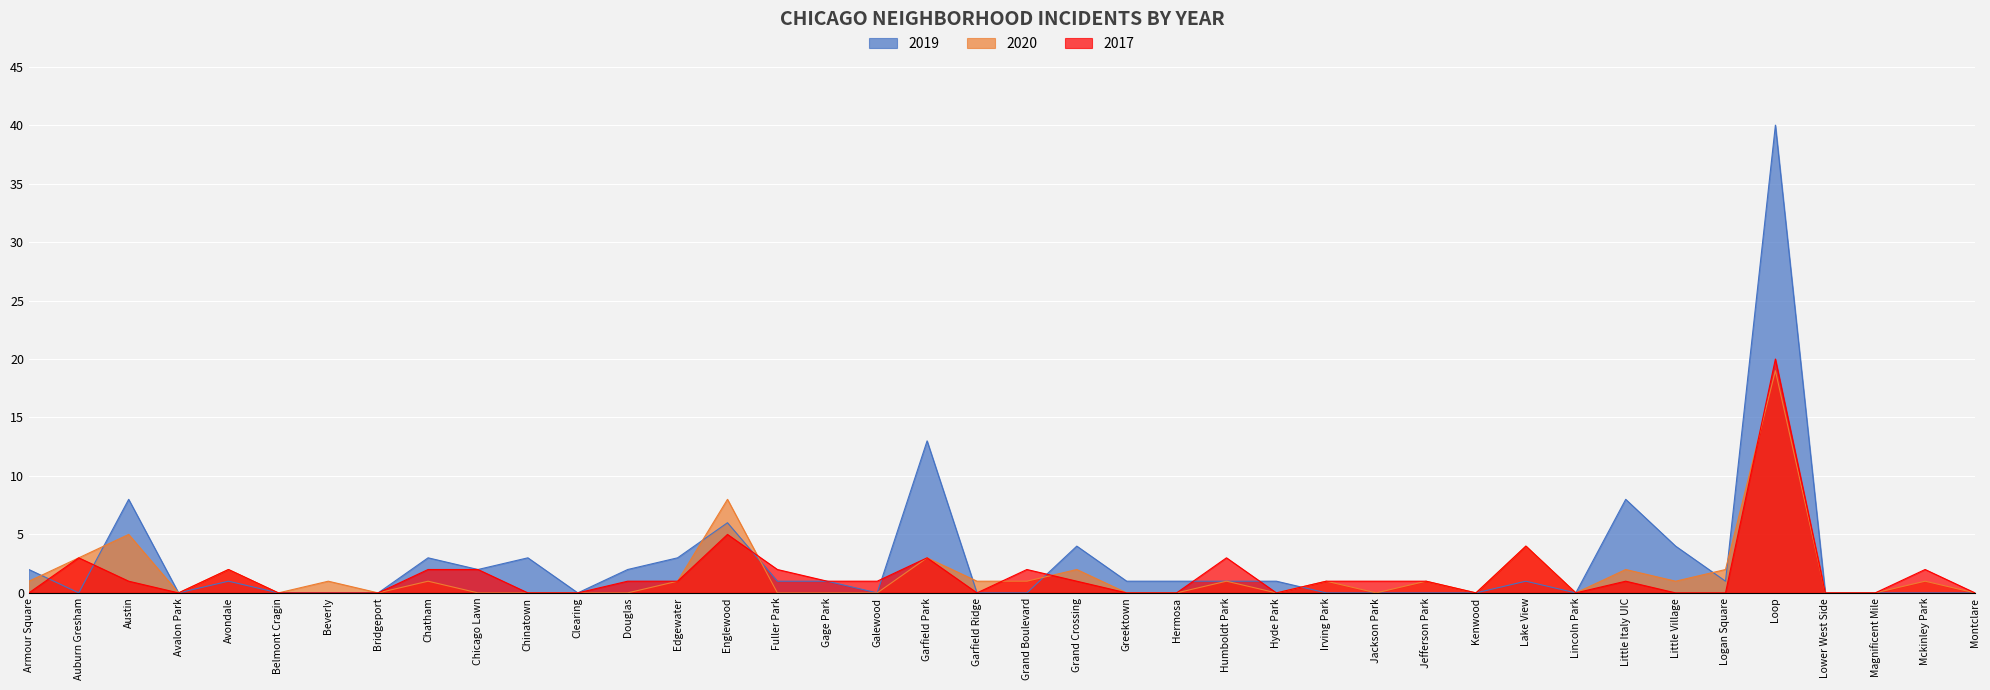

How many lines are shown in the chart?

3